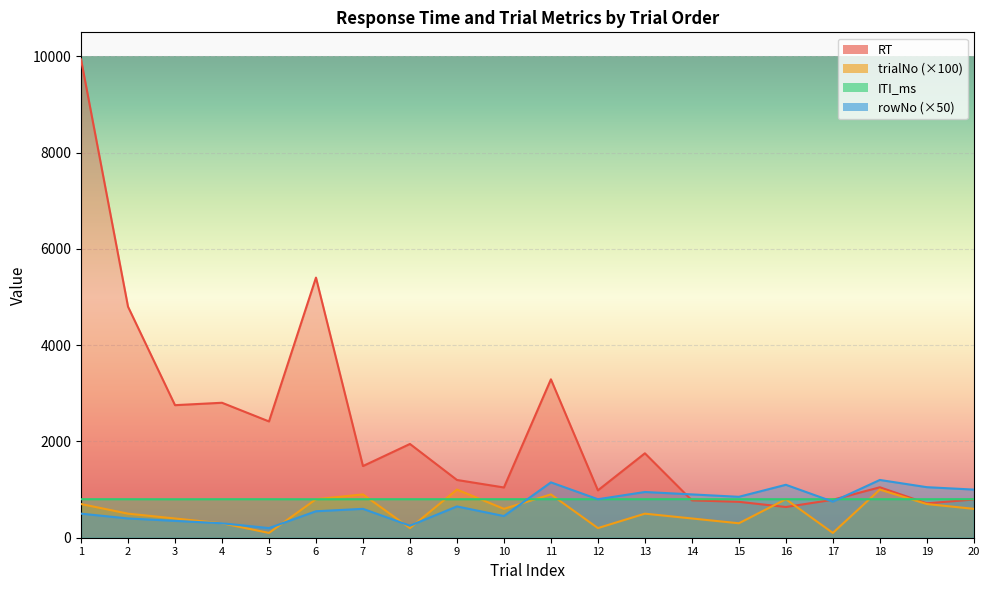

What are all the series names shown in the legend?

RT, trialNo, ITI_ms, rowNo